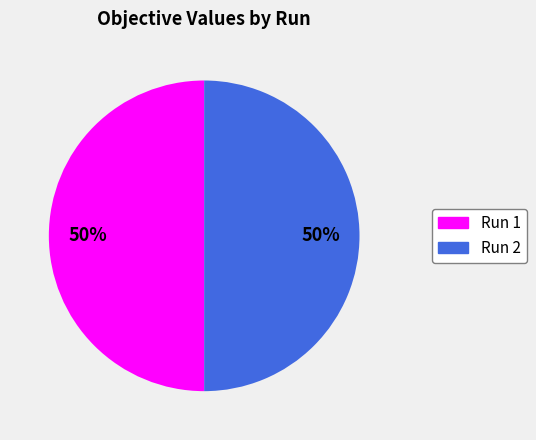

To the nearest percent, what portion does Run 1 represent?

50%